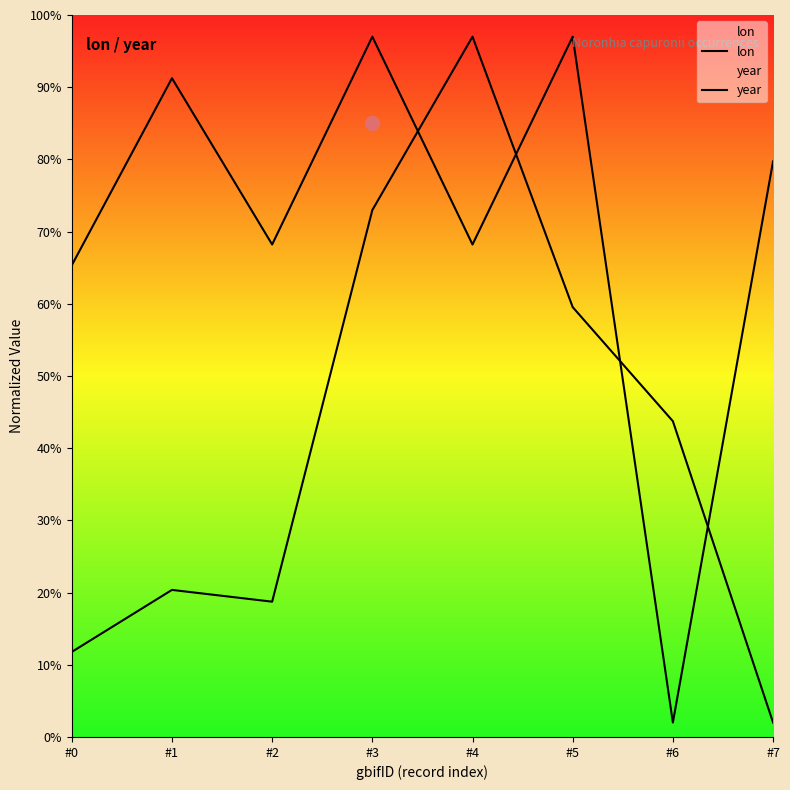

Which series reaches the minimum Y coordinate?

lon